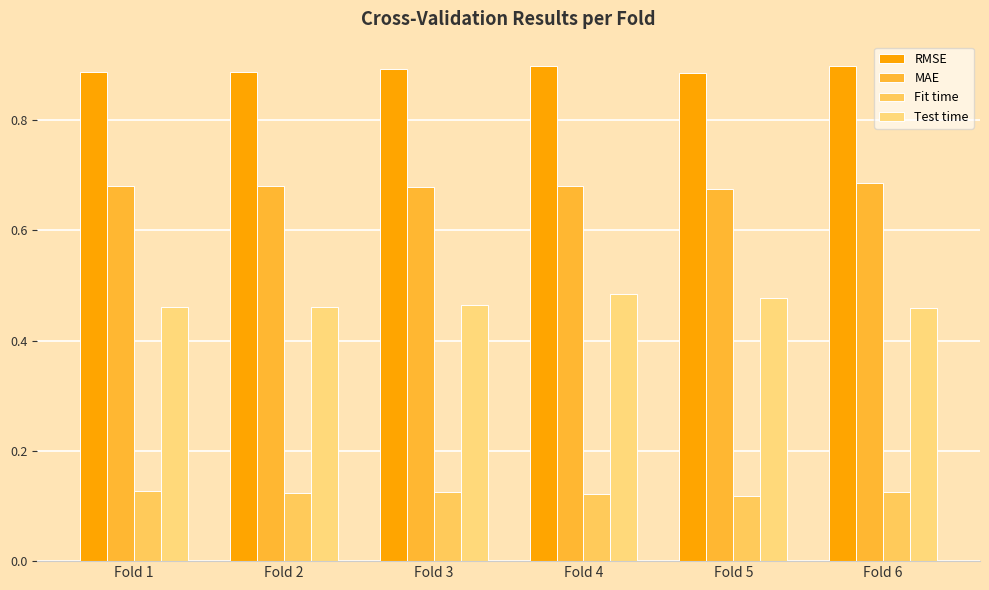

How many MAE values are between 0 and 1?

6